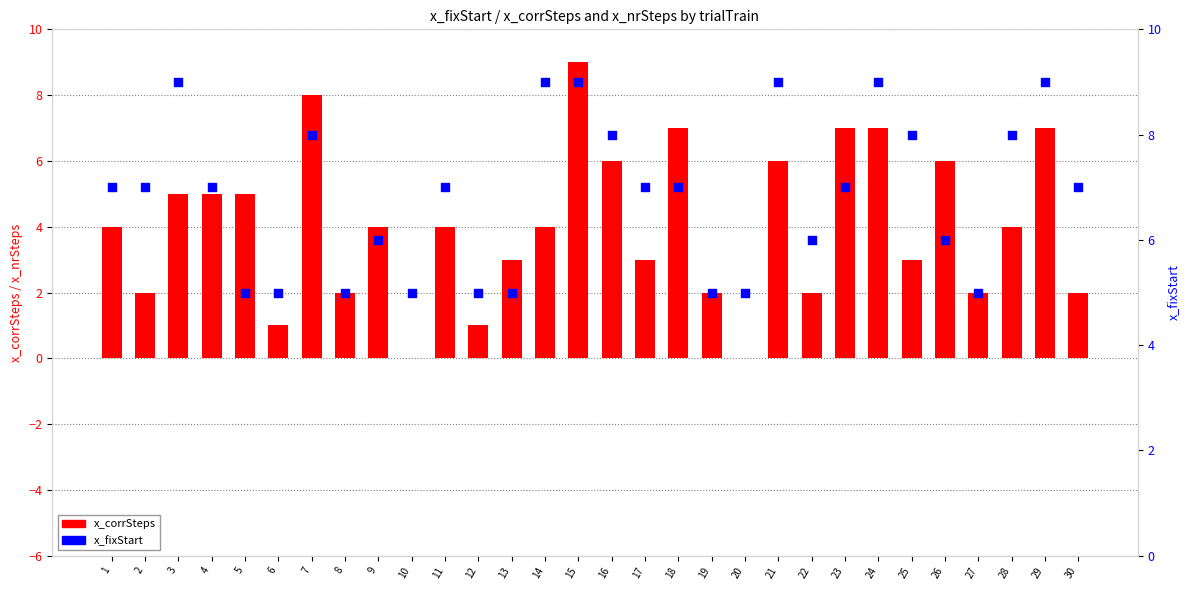

Which series reaches the minimum Y coordinate?

x_corrSteps